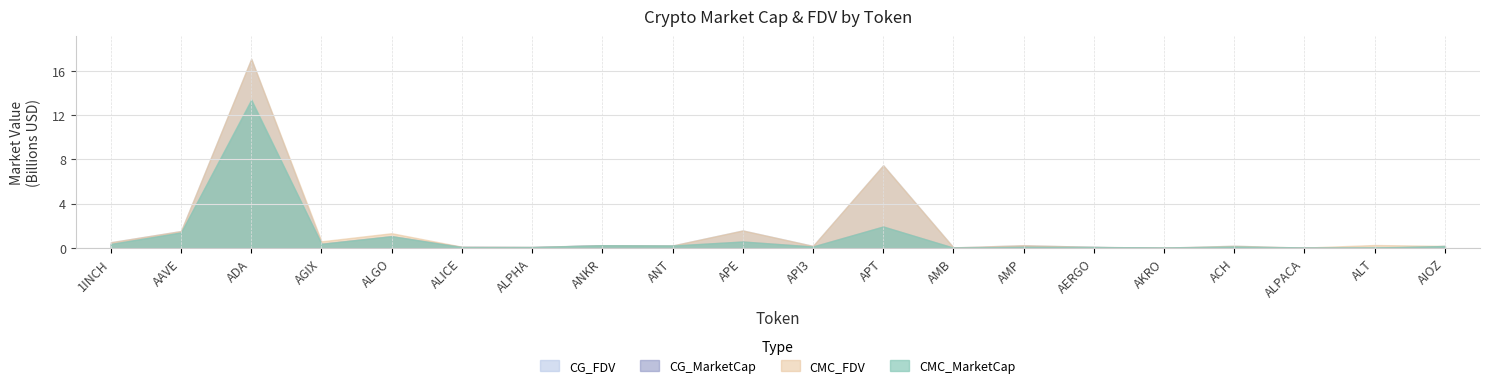

Which label corresponds to the largest value in the chart?

ADA